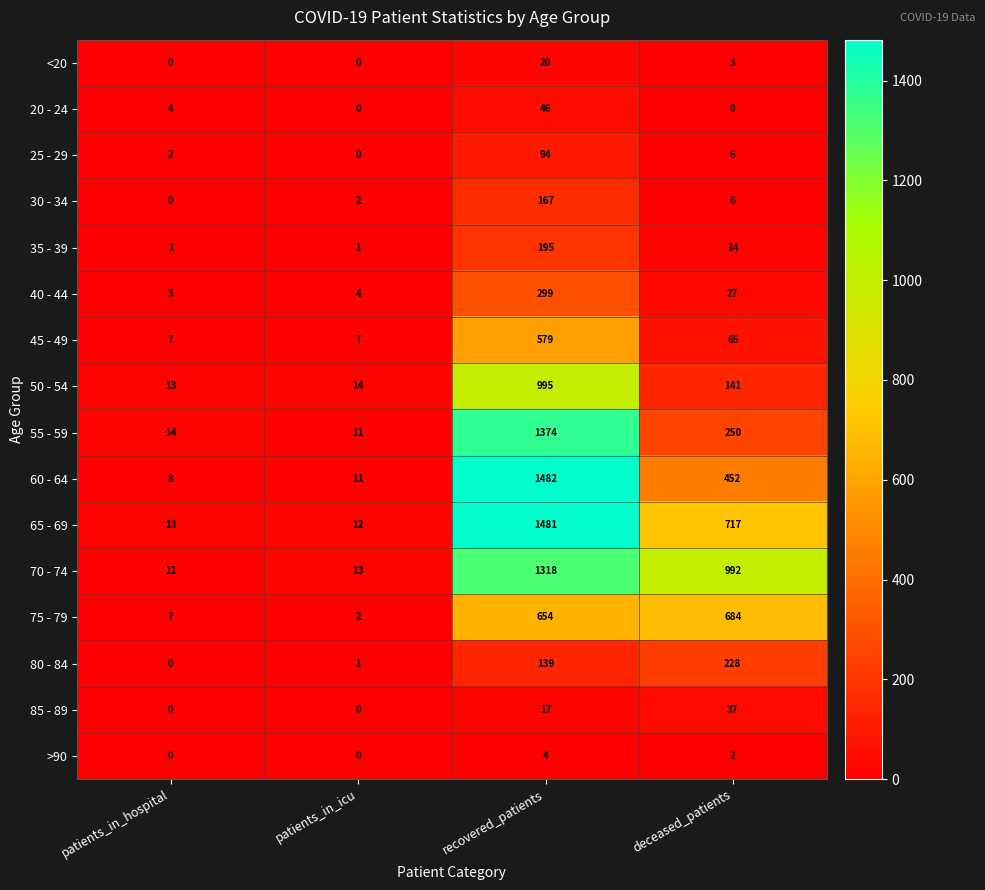

Which series has the largest range (max minus min)?

60 - 64